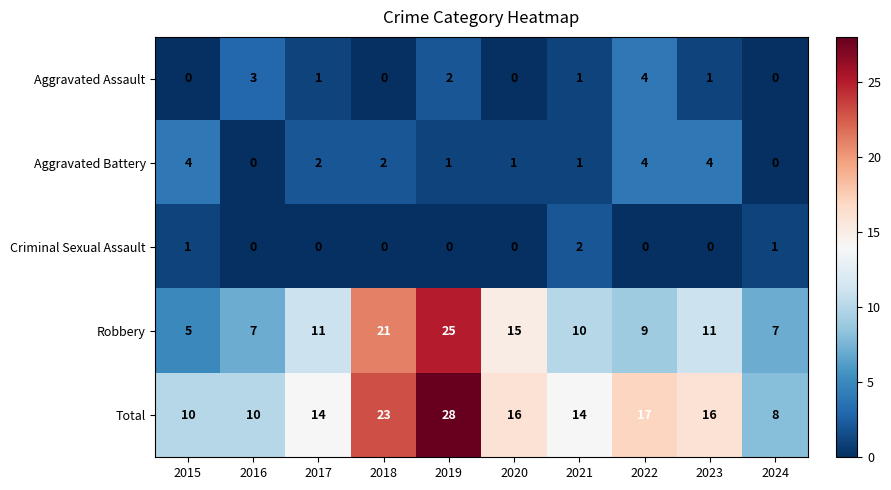

What is the total value across all series at 2023?

32